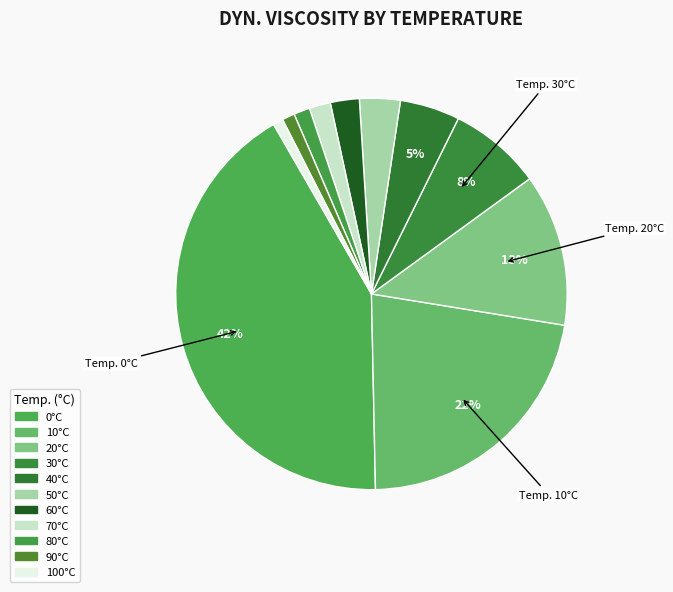

How many segments does this pie chart have?

11